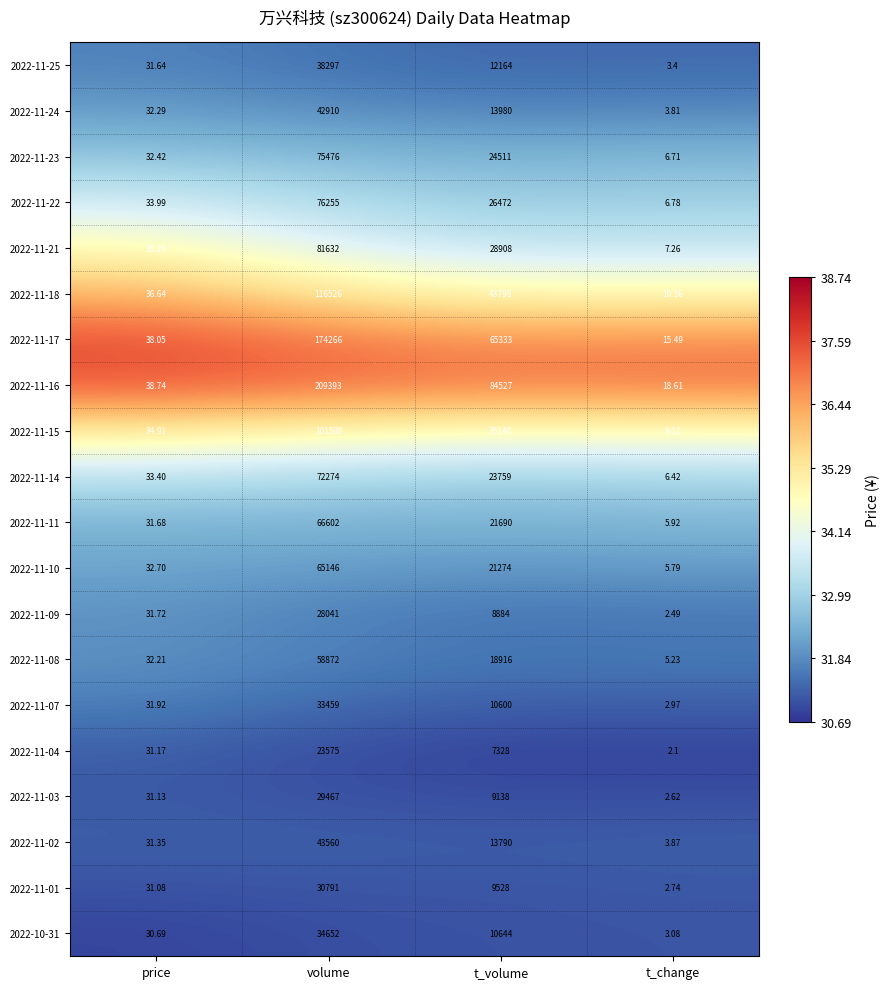

Rank the categories by 2022-11-21 value from highest to lowest.

volume, t_volume, price, t_change